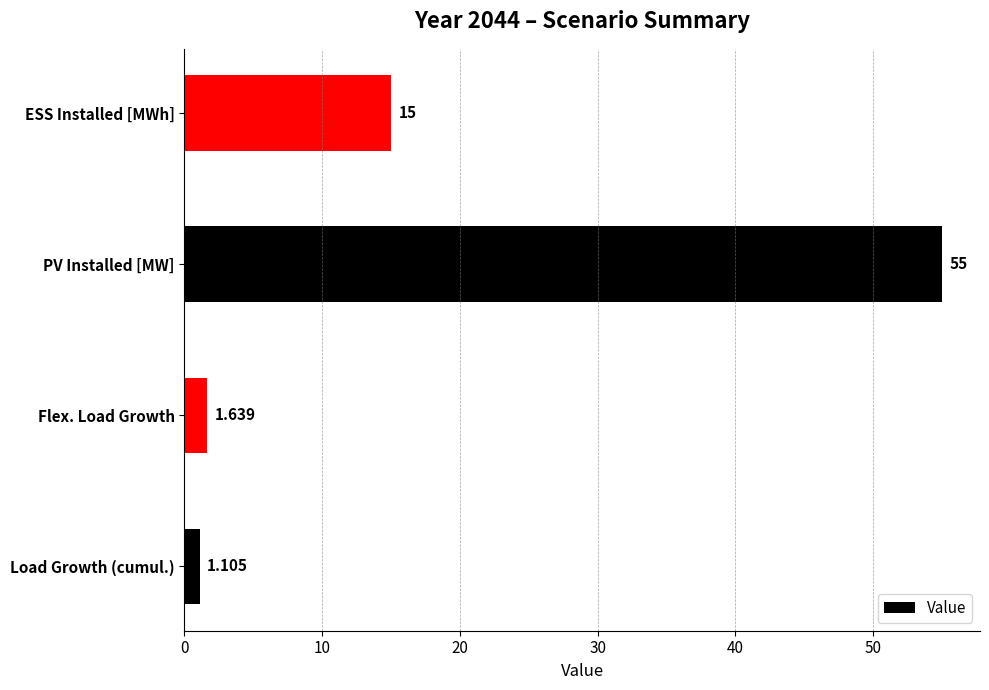

Between PV Installed [MW] and Load Growth (cumul.), which is larger?

PV Installed [MW]